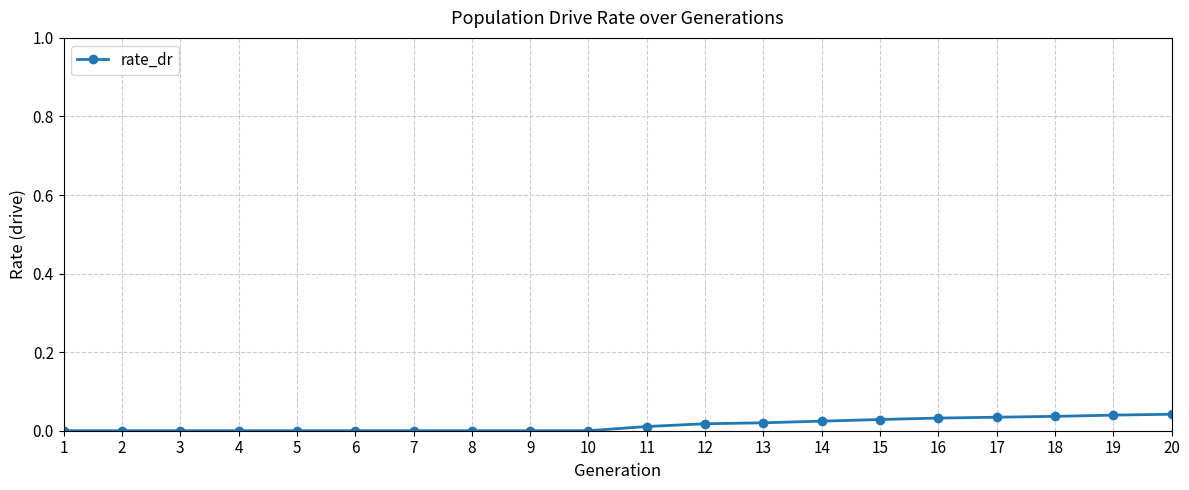

Count the number of categories in the chart.

20